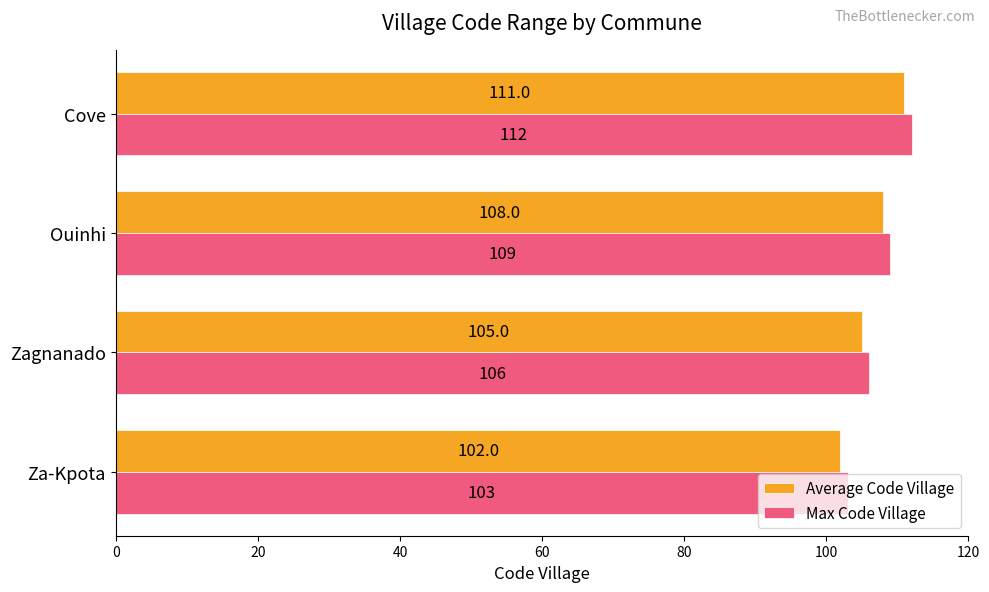

The Max Code Village series shows 36 at Cove. True or false?

False